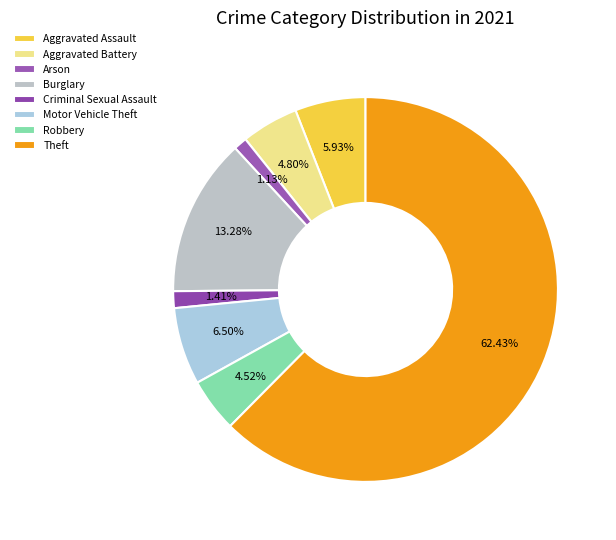

Rank the categories by value from lowest to highest.

Arson, Criminal Sexual Assault, Robbery, Aggravated Battery, Aggravated Assault, Motor Vehicle Theft, Burglary, Theft